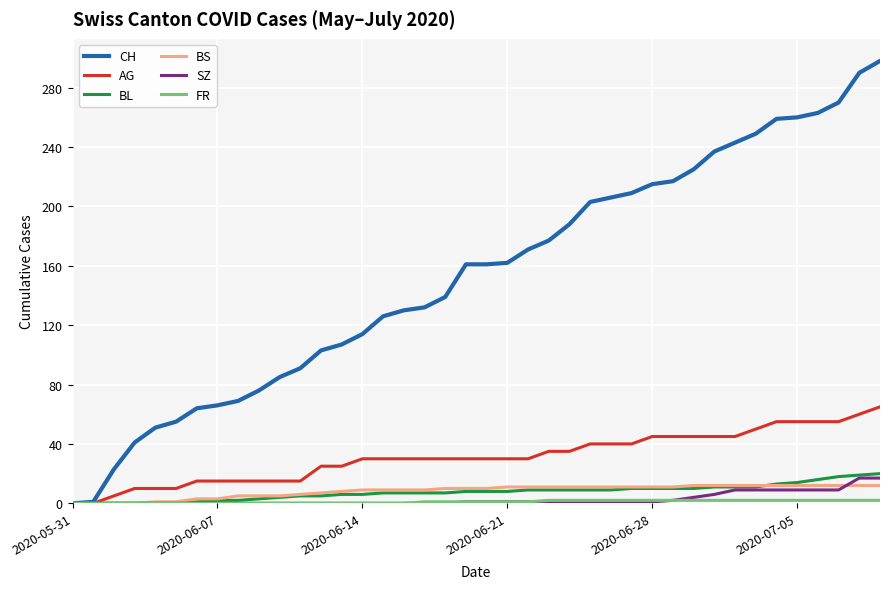

Which series has the largest total across all categories?

CH